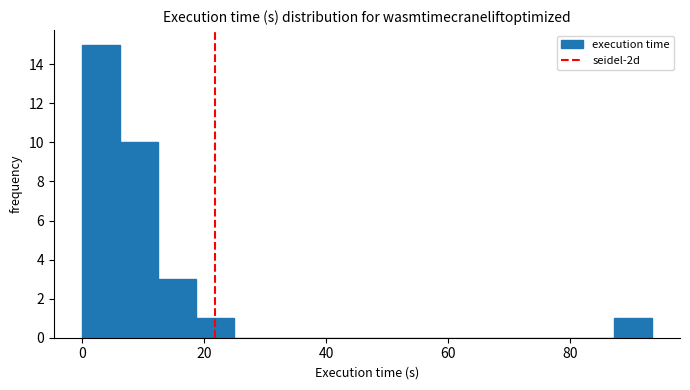

Around what value on the x-axis is the tallest bar? Give the approximate position of its centre, as read against the axis.

4